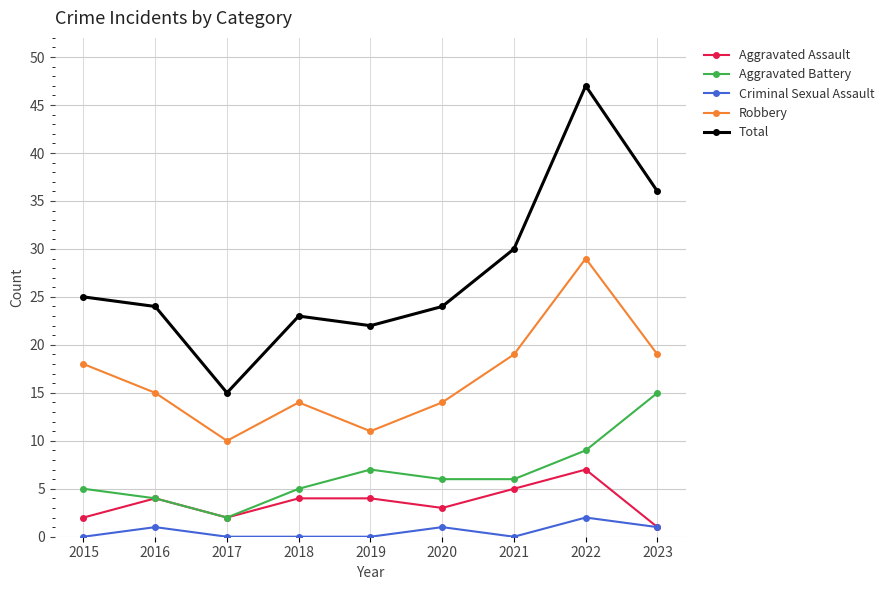

True or false: Robbery and Aggravated Battery intersect in this chart.

False